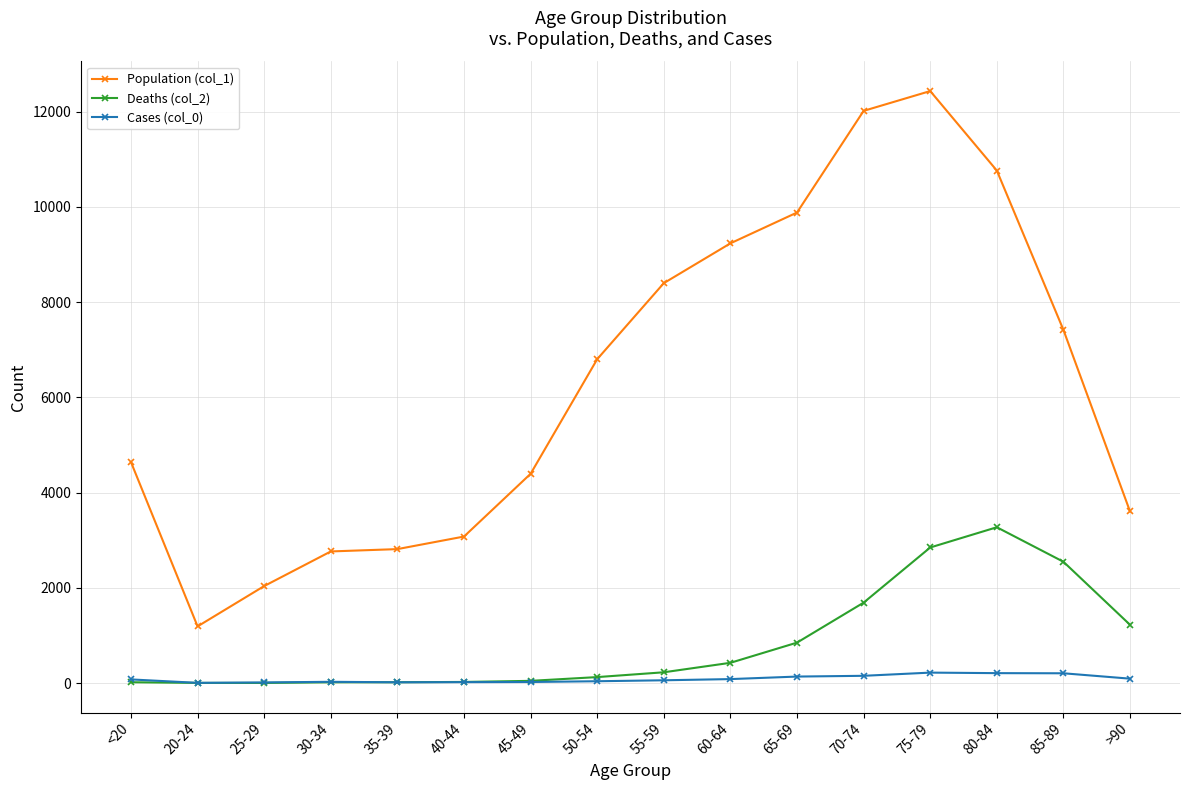

What is the label of the 16th point from the left?

>90